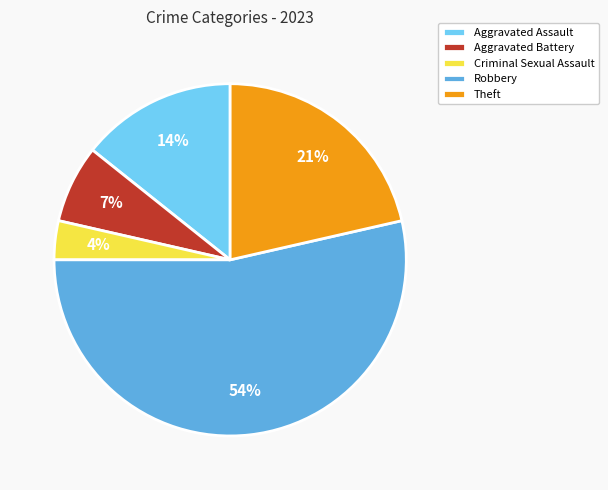

Is it true that Theft is 31% of the pie?

False